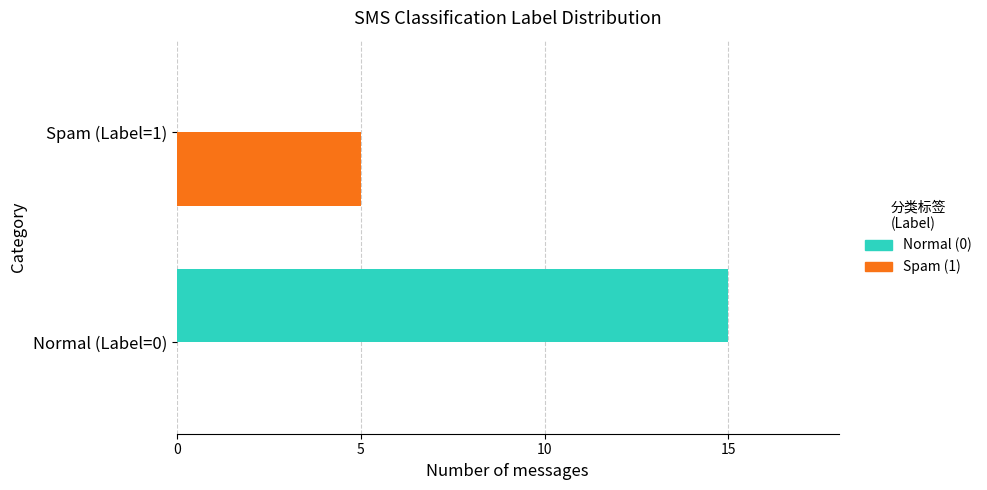

Which series changed the most between Normal (Label=0) and Spam (Label=1)?

Normal (0)